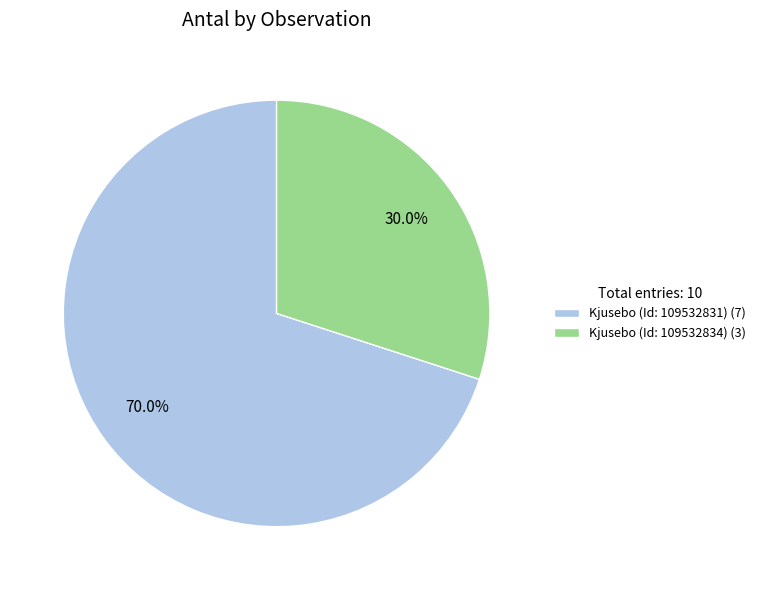

What is the ratio of the value at Kjusebo (Id: 109532831) (7) to the value at Kjusebo (Id: 109532834) (3)?

2.3